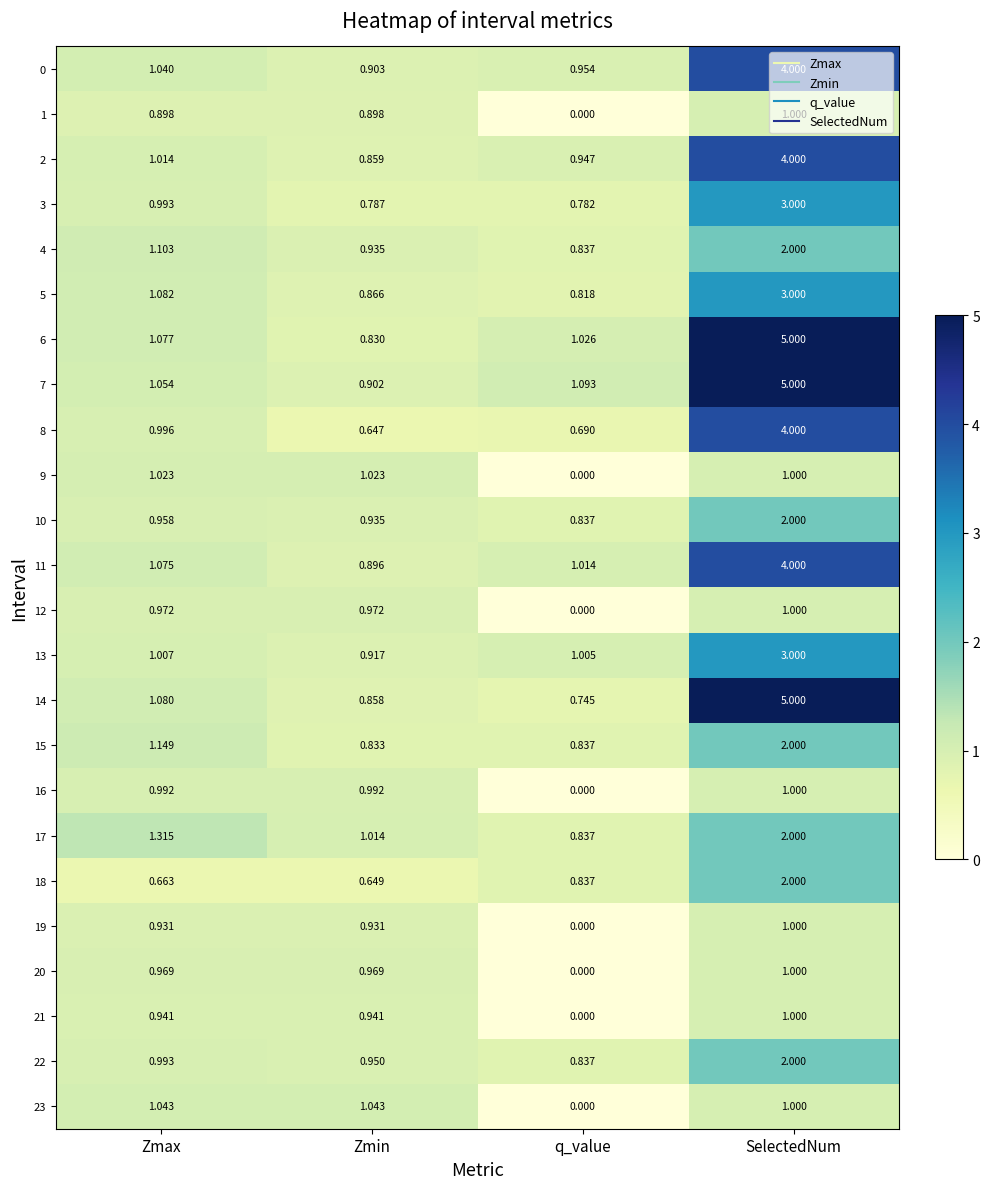

Is the value of 6 at Zmax greater than the value of 12 at Zmin?

Yes